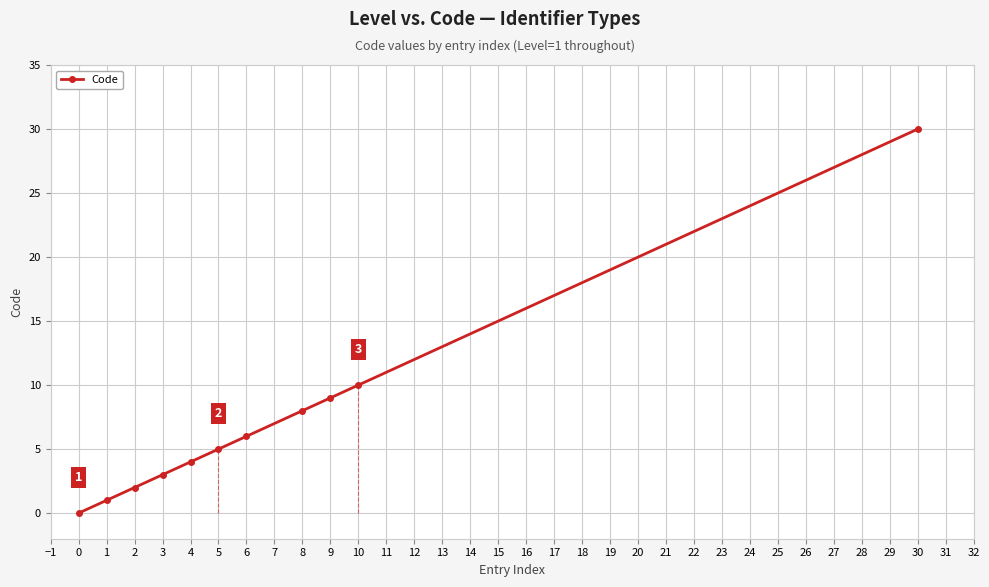

What is the value of the 7th point from the left?

6